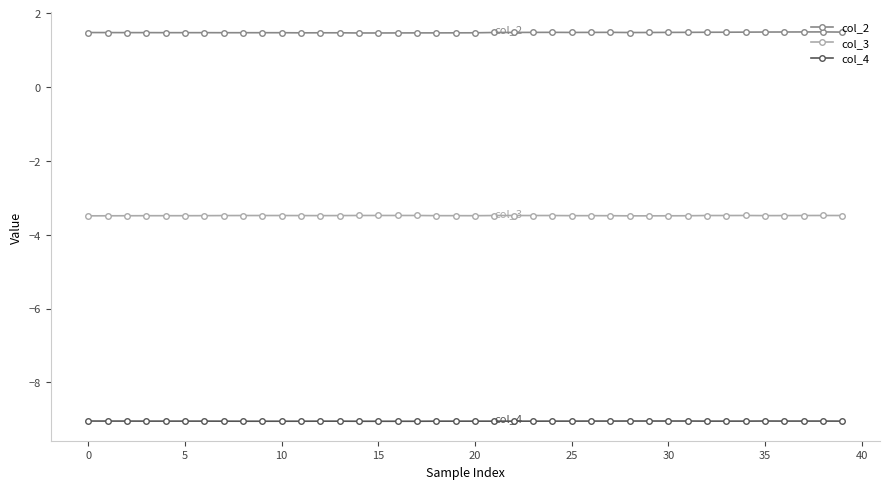

True or false: col_2 and col_4 intersect in this chart.

False